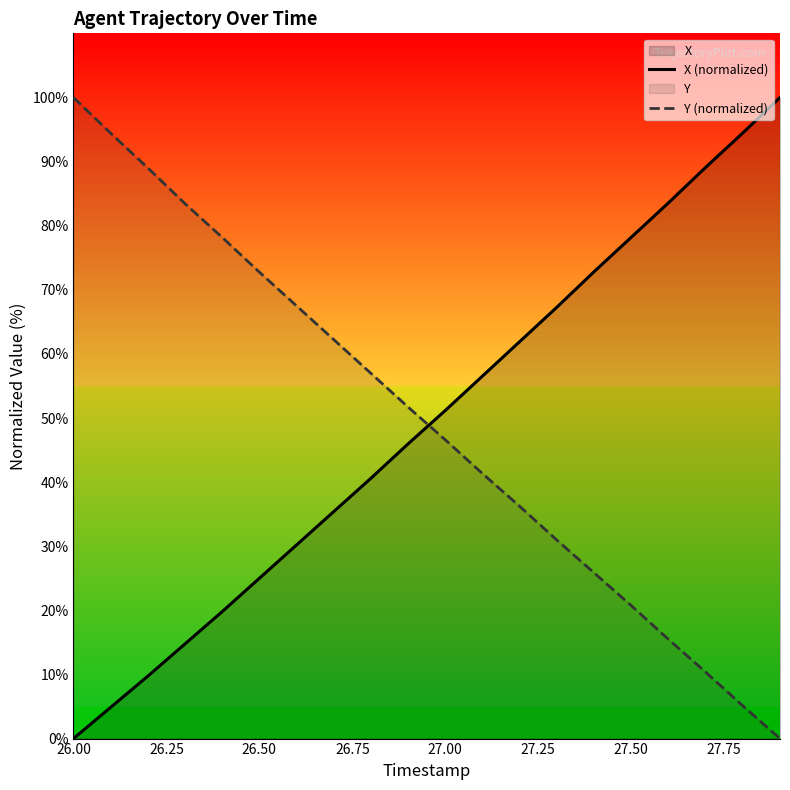

What is the highest value of the Y (normalized) series?

100.0